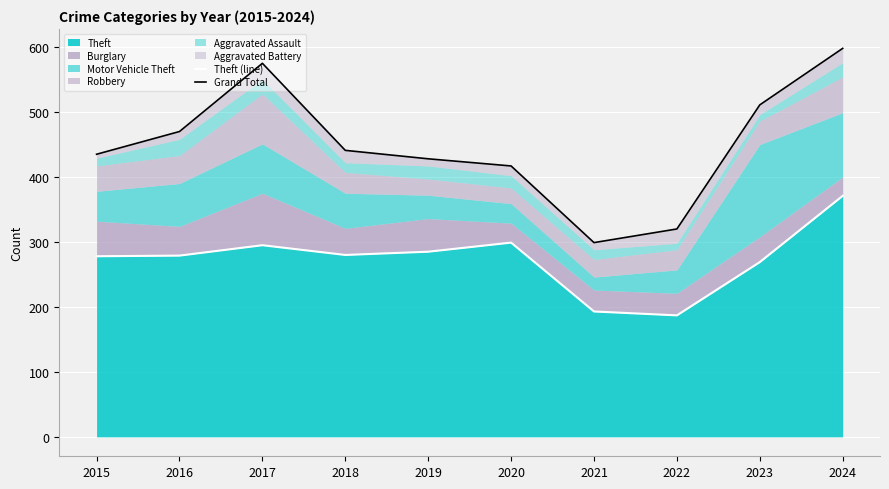

What is the minimum value for Grand Total?

299